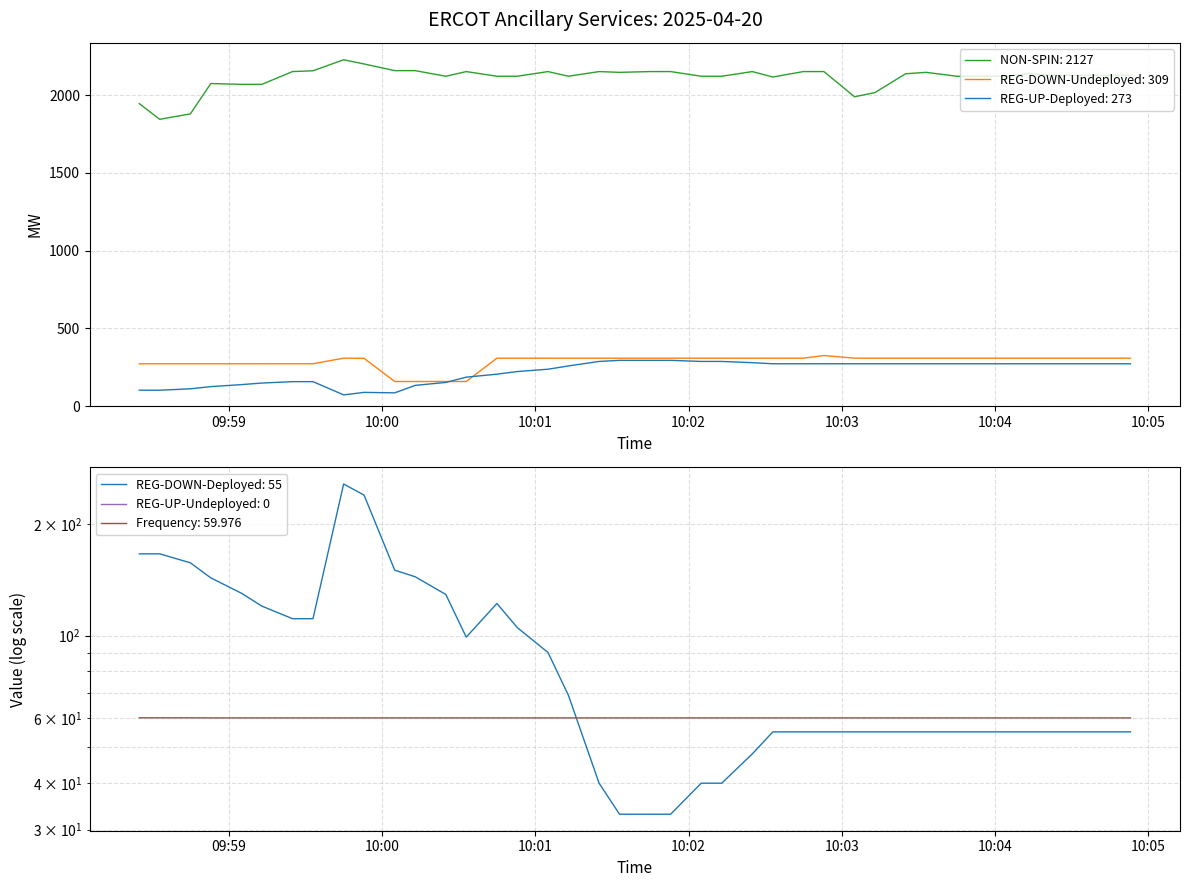

True or false: NON-SPIN: 2127 and REG-UP-Deployed: 273 intersect in this chart.

False